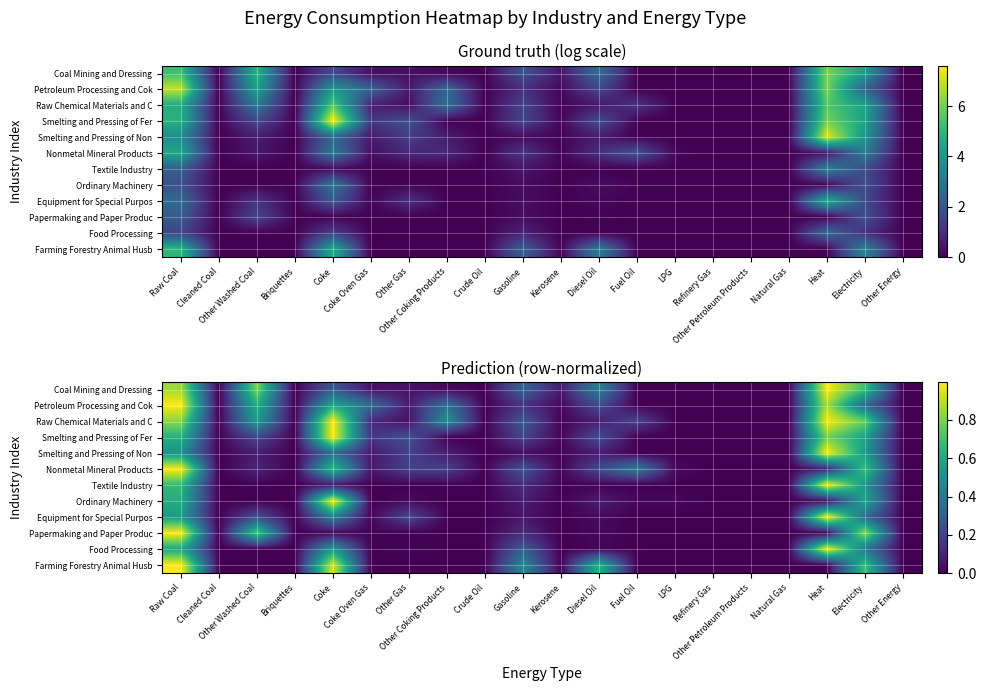

Is the value of Smelting and Pressing of Fer at Gasoline greater than the value of Raw Chemical Materials and C at Other Energy?

Yes